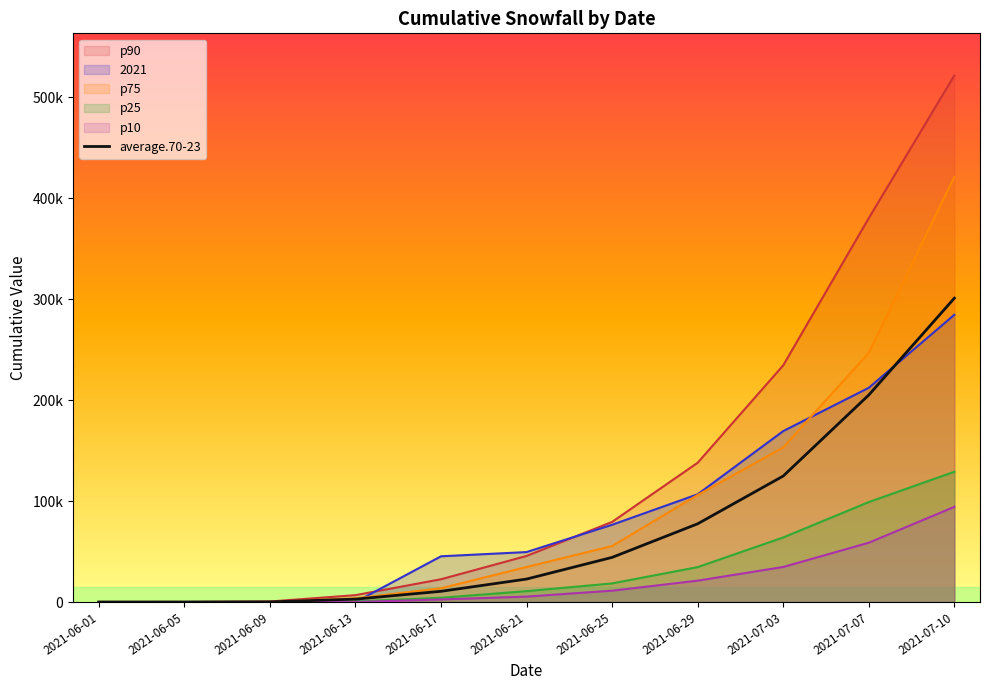

Where does the average.70-23 series first go above 22737?

2021-06-21